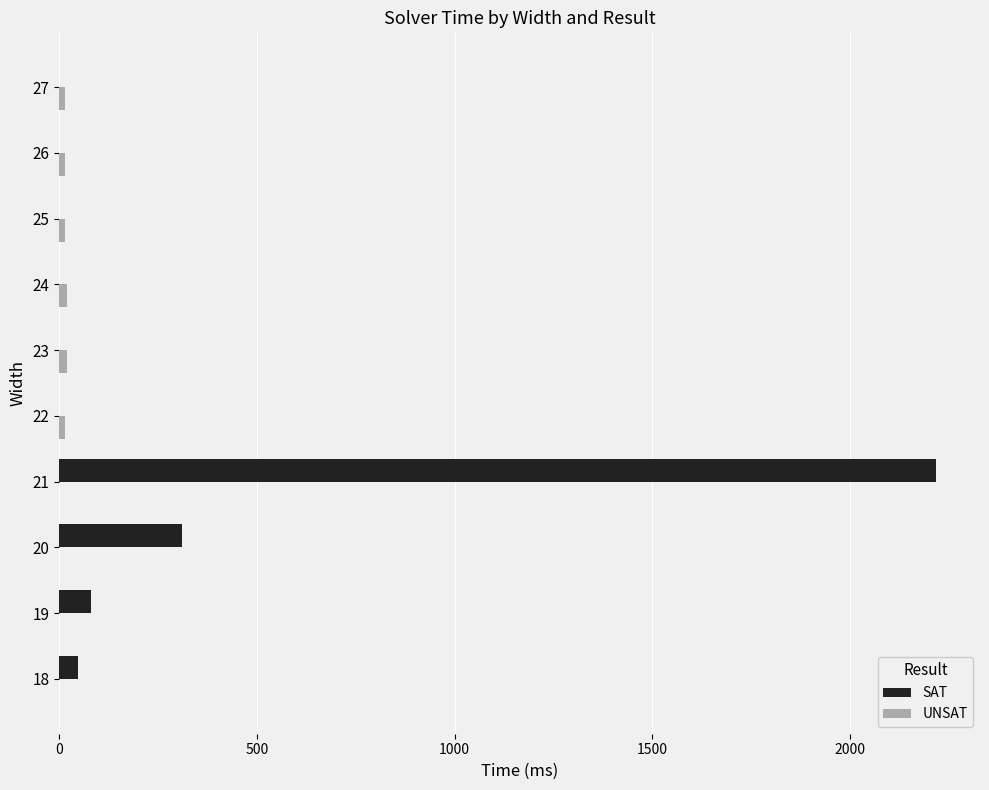

What is the sum of all SAT values?

2656